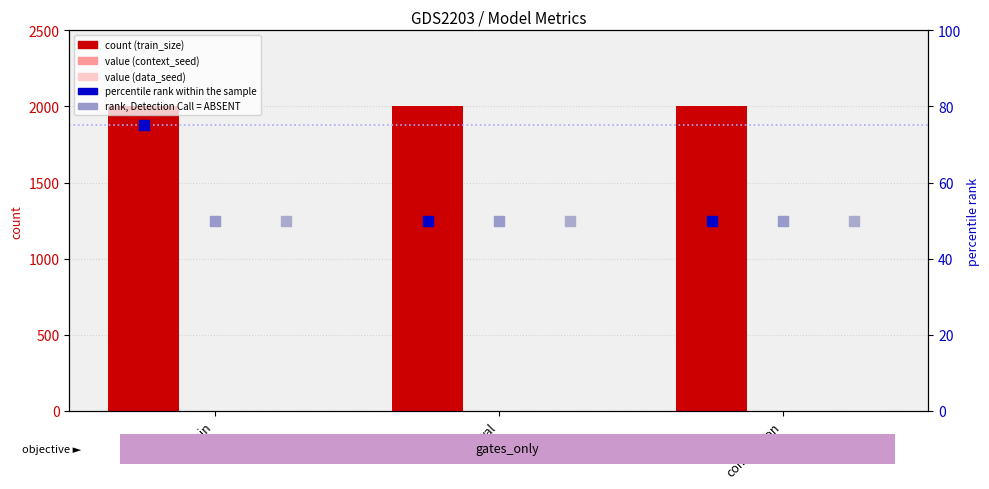

At which category is the sum across all series the highest?

train